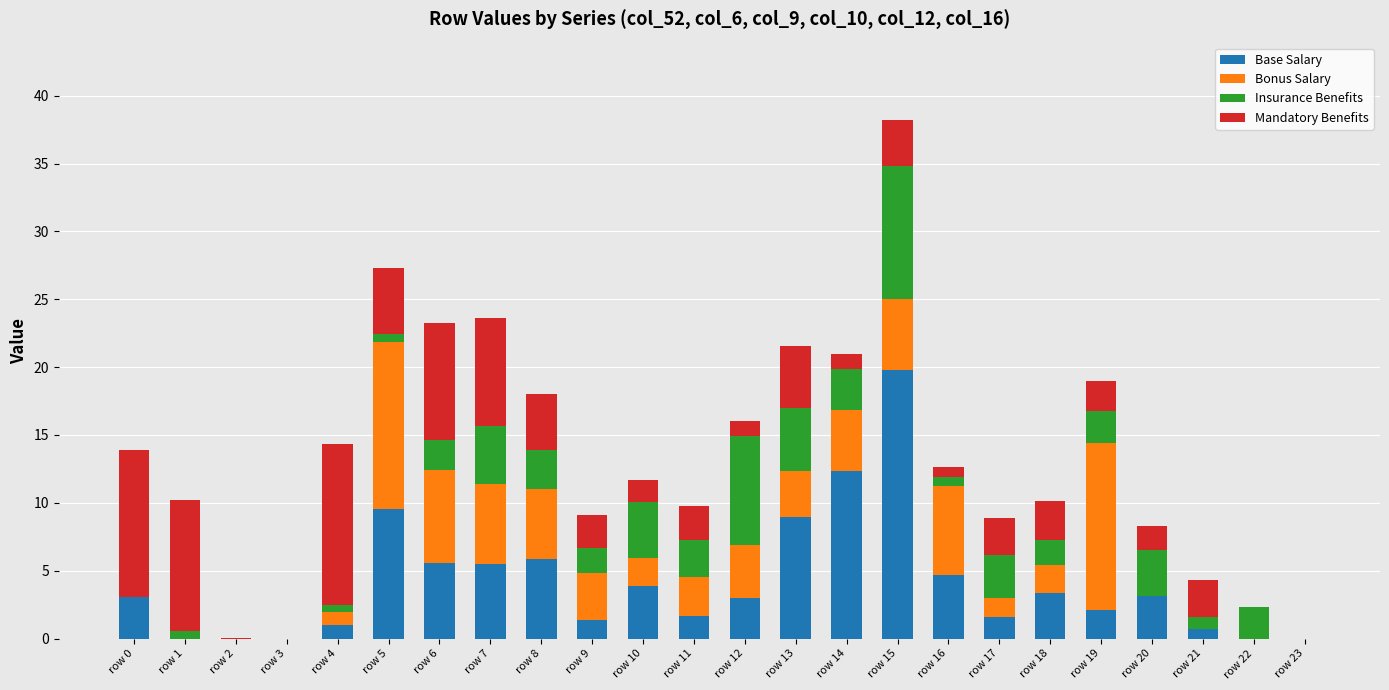

True or false: Base Salary has a value of 12.4 at row 14.

True